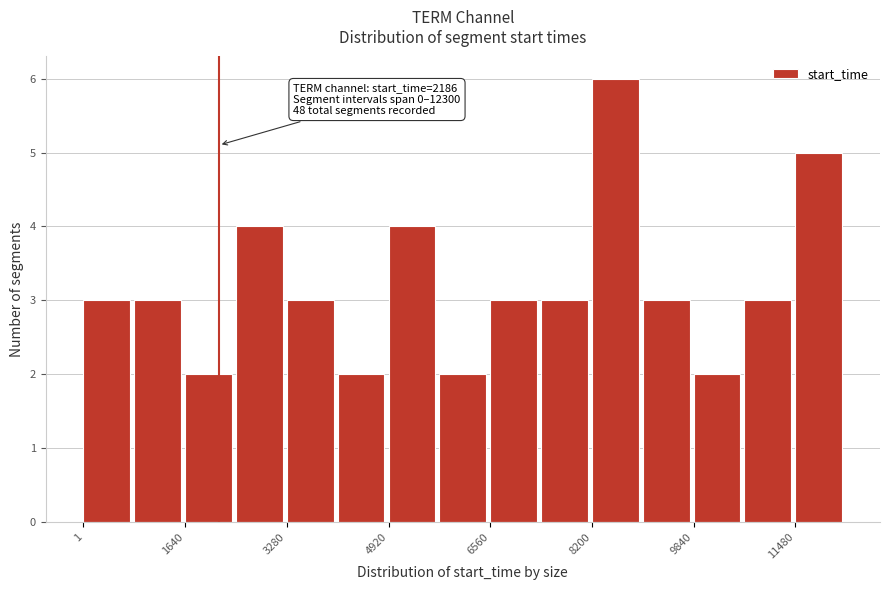

Over which range of the x-axis is the bar tallest?

8200 to 9000